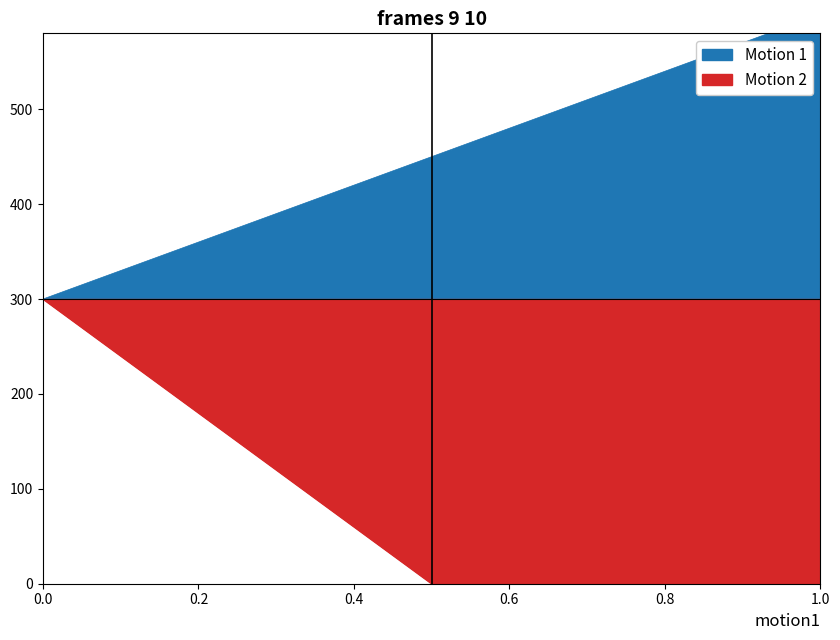

True or false: Motion 1 has more than 0 points higher than both neighbors.

False